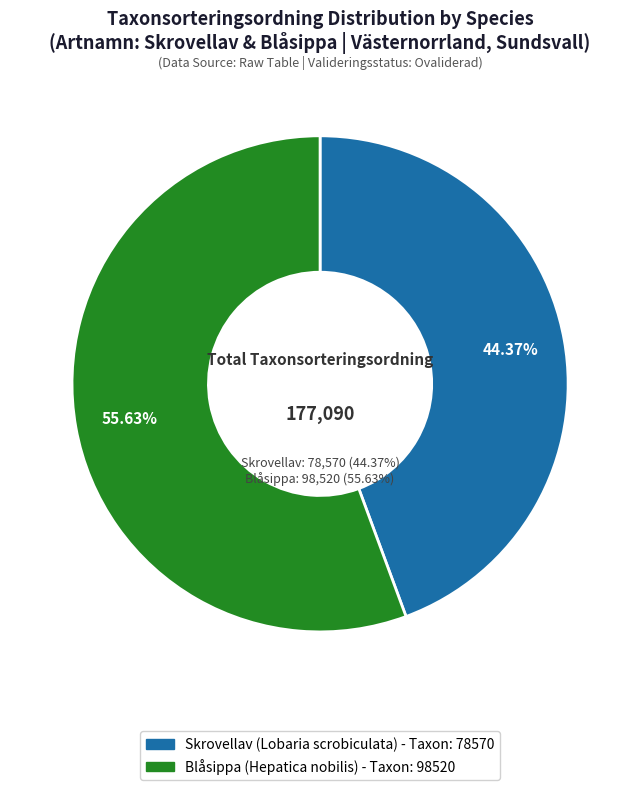

What is the smallest slice in the pie chart?

Skrovellav (Lobaria scrobiculata) - ID: 100559675